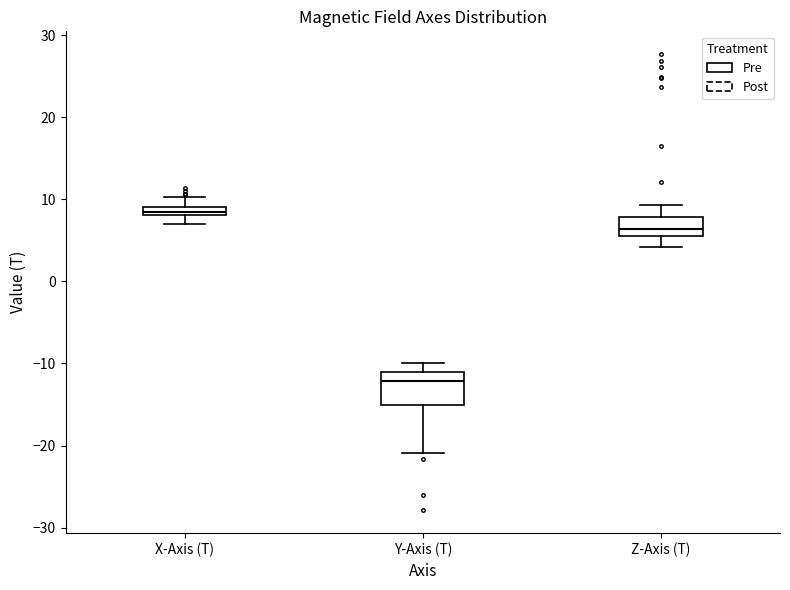

Comparing the boxes themselves (not the whiskers), which one is the tallest?

Y-Axis (T)